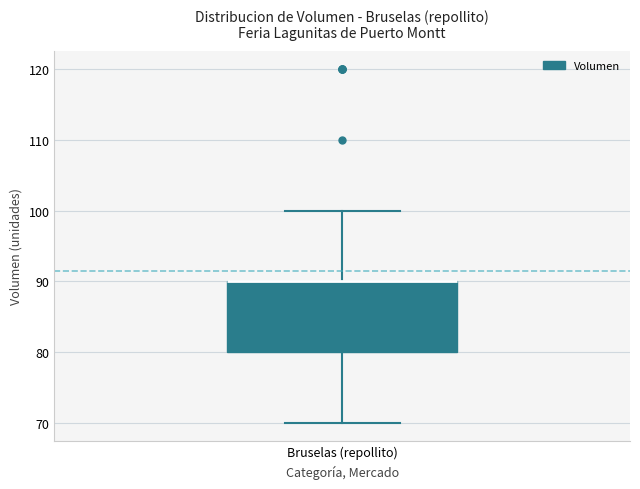

Read this box plot against the y-axis: the position of the median line, the range covered by the box, and the ends of both whiskers. The values are not printed on the chart, so give them approximately, as read against the axis.

median 90 (drawn on the box's upper edge), box 80 to 90, whiskers 70 to 100